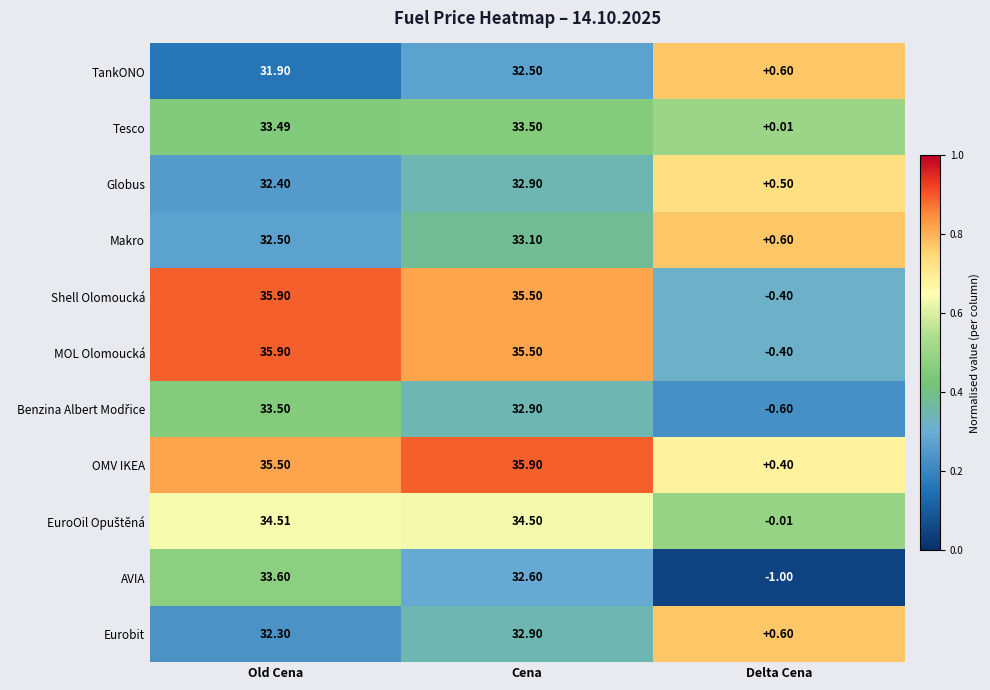

At which label does Eurobit reach its peak?

Cena